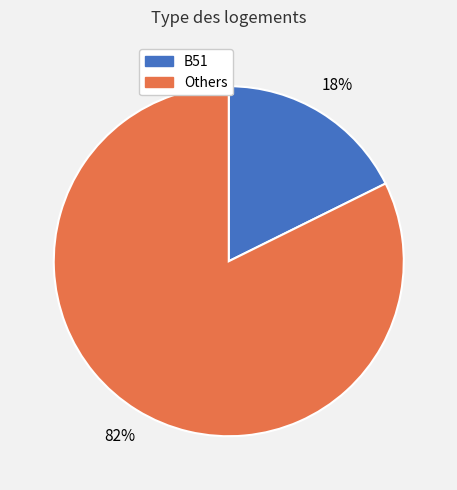

To the nearest percent, what is the combined percentage of Others and B51?

100%